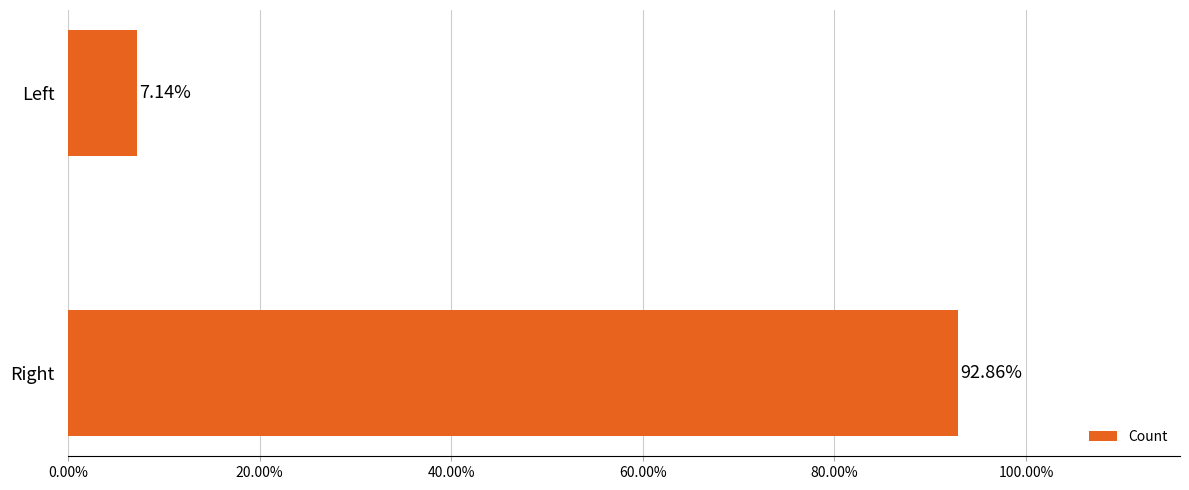

List the labels in order of value, largest first.

Right, Left